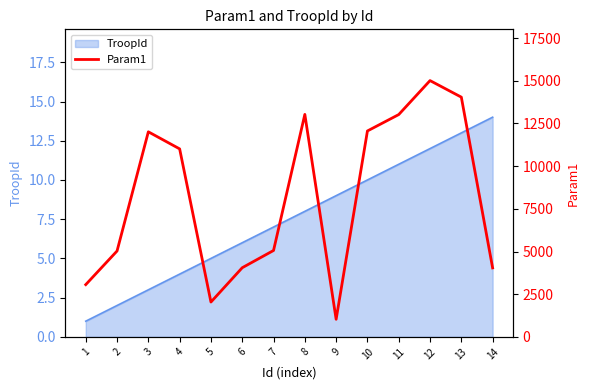

Is it true that TroopId equals 1 at 2?

False